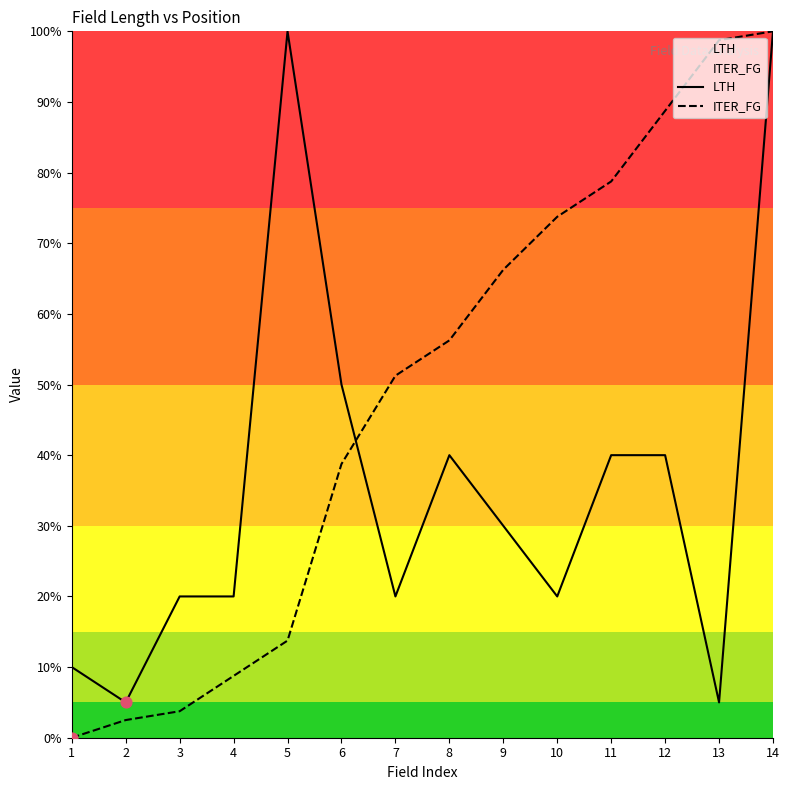

What is the total value across all series at 6?

88.8